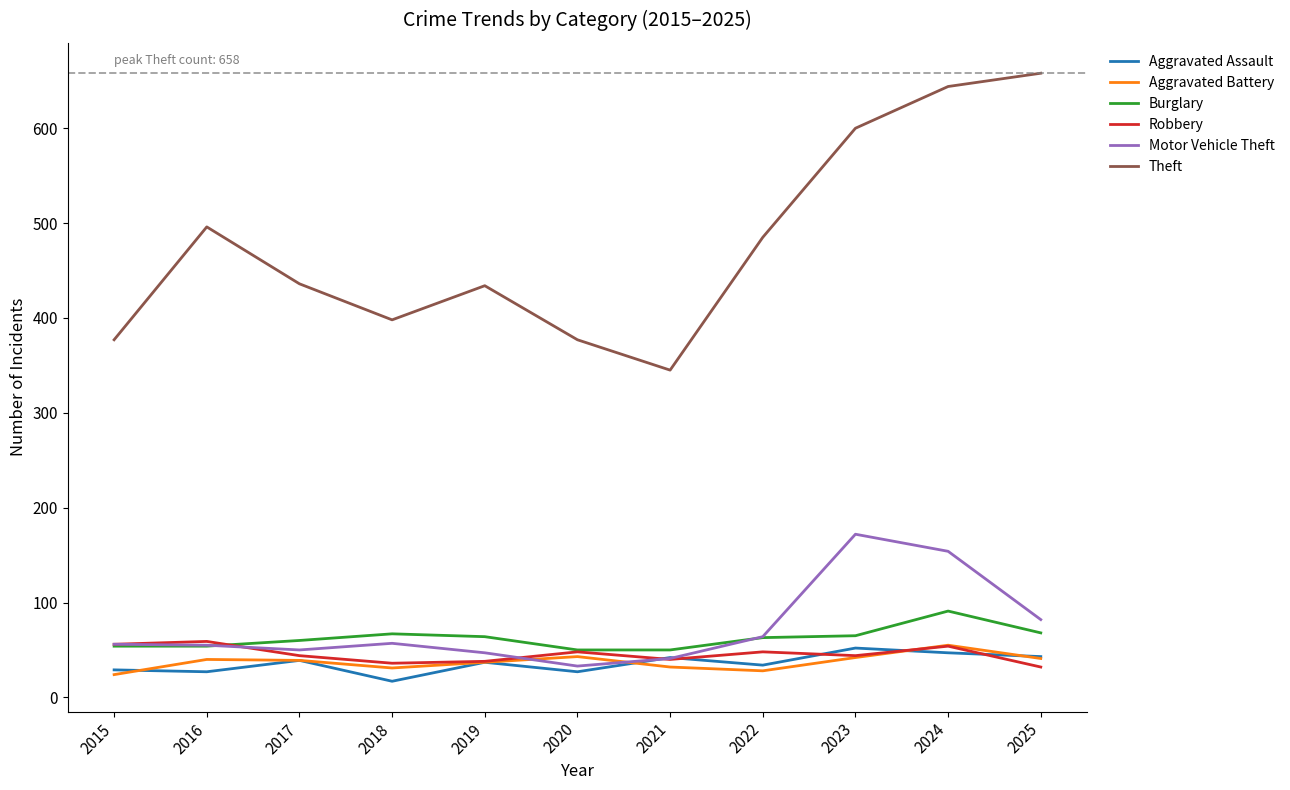

How many values in the Motor Vehicle Theft series are below 56?

5